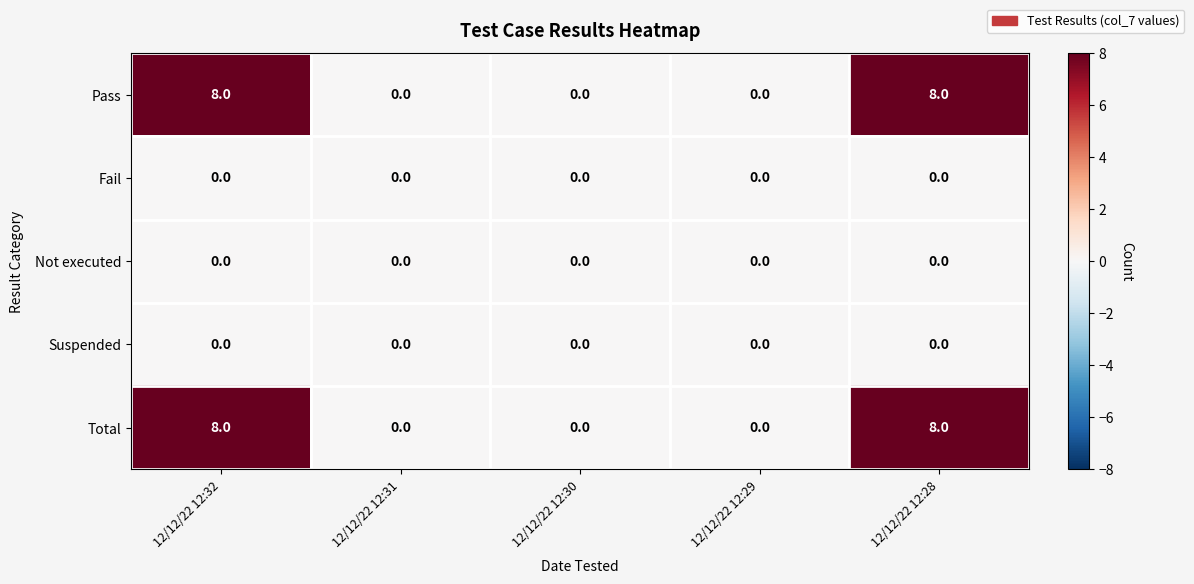

Reading left to right, transcribe all the data shown in this chart.

Pass: 12/12/22 12:32=8	12/12/22 12:31=0	12/12/22 12:30=0	12/12/22 12:29=0	12/12/22 12:28=8
Fail: 12/12/22 12:32=0	12/12/22 12:31=0	12/12/22 12:30=0	12/12/22 12:29=0	12/12/22 12:28=0
Not executed: 12/12/22 12:32=0	12/12/22 12:31=0	12/12/22 12:30=0	12/12/22 12:29=0	12/12/22 12:28=0
Suspended: 12/12/22 12:32=0	12/12/22 12:31=0	12/12/22 12:30=0	12/12/22 12:29=0	12/12/22 12:28=0
Total: 12/12/22 12:32=8	12/12/22 12:31=0	12/12/22 12:30=0	12/12/22 12:29=0	12/12/22 12:28=8